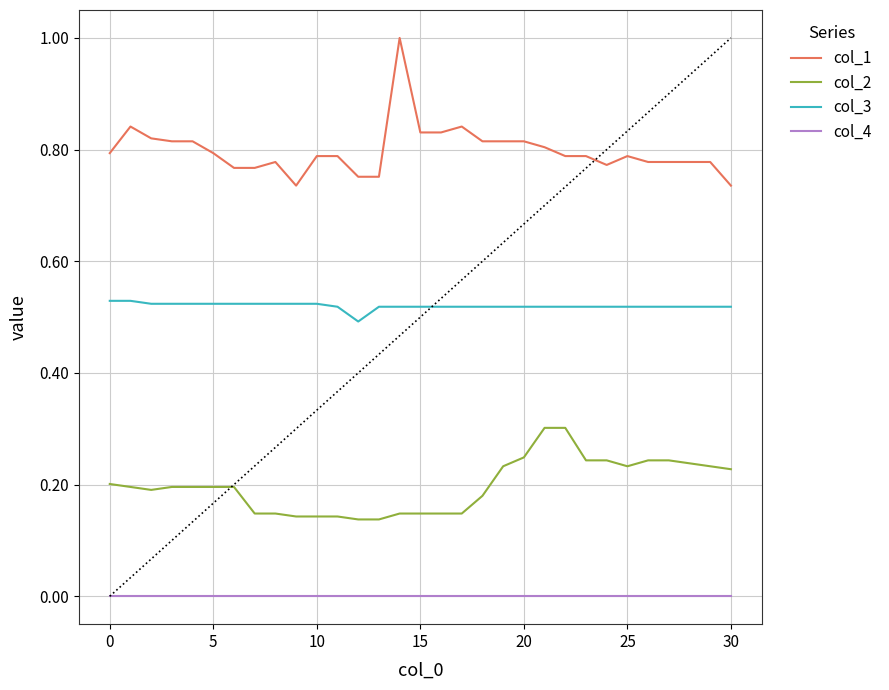

True or false: col_3 and col_2 cross at least once.

False